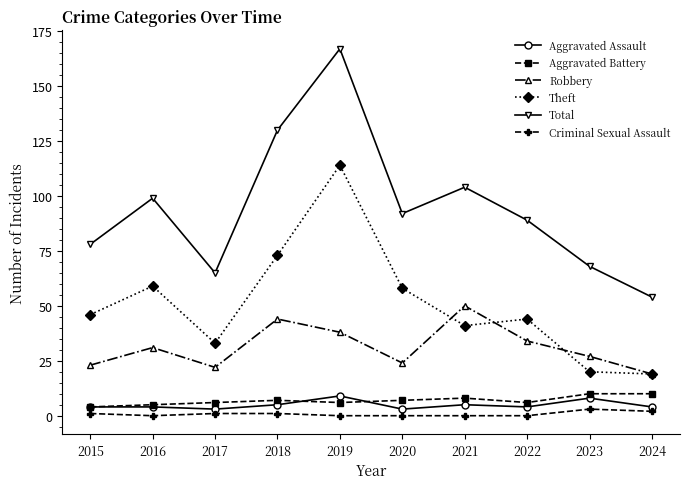

The Criminal Sexual Assault series shows 0 at 2022. True or false?

True